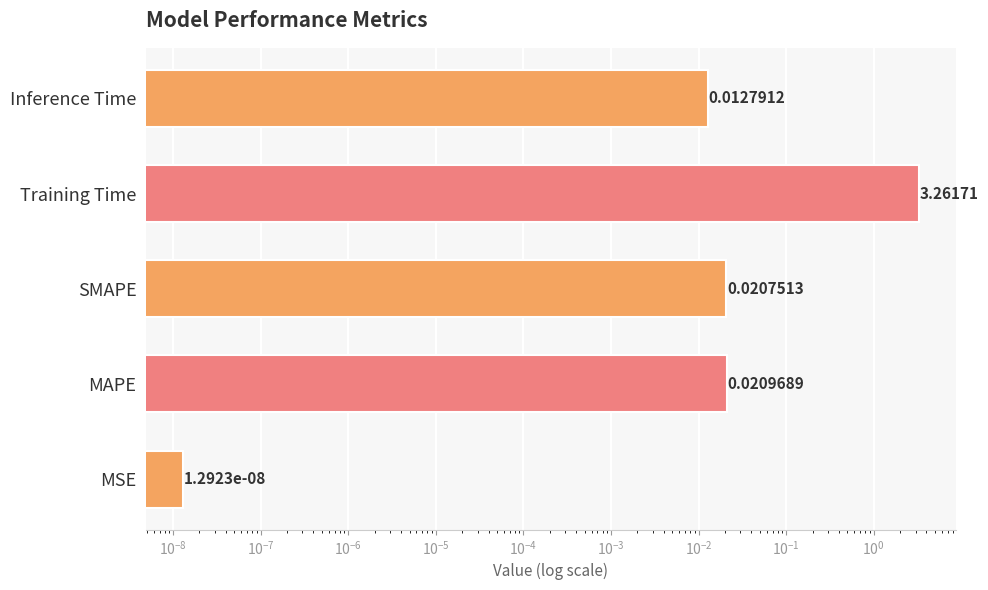

Reading left to right, transcribe all the data shown in this chart.

0.0	0.0	0.0	3.3	0.0